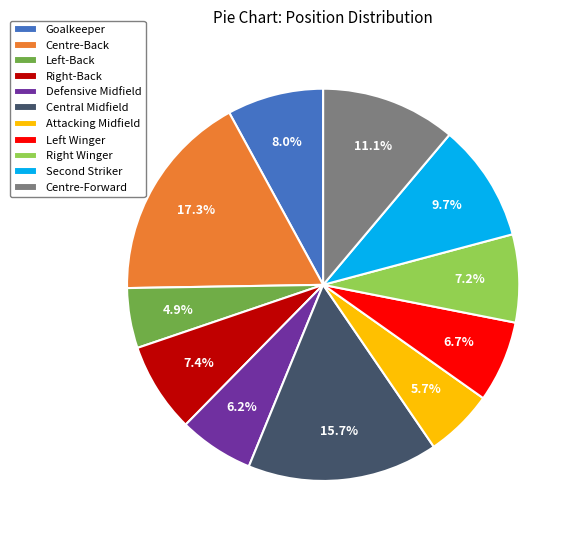

What is the total percentage of Central Midfield and Goalkeeper?

23.7%